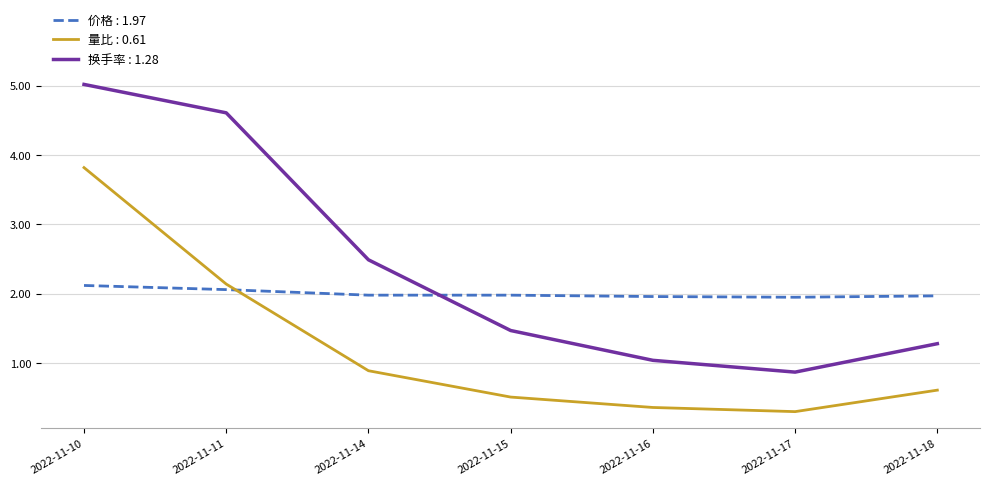

What is the minimum value shown in the chart?

0.3